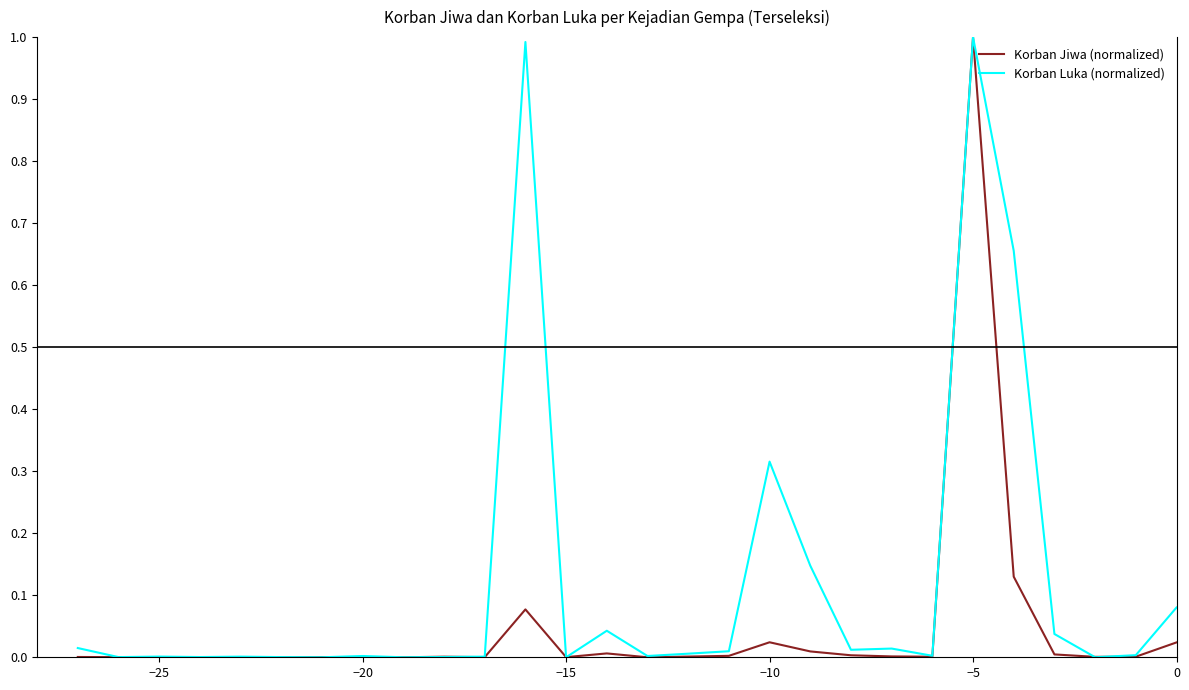

Rank the series by their average value, from lowest to highest.

Korban Jiwa (normalized), Korban Luka (normalized)